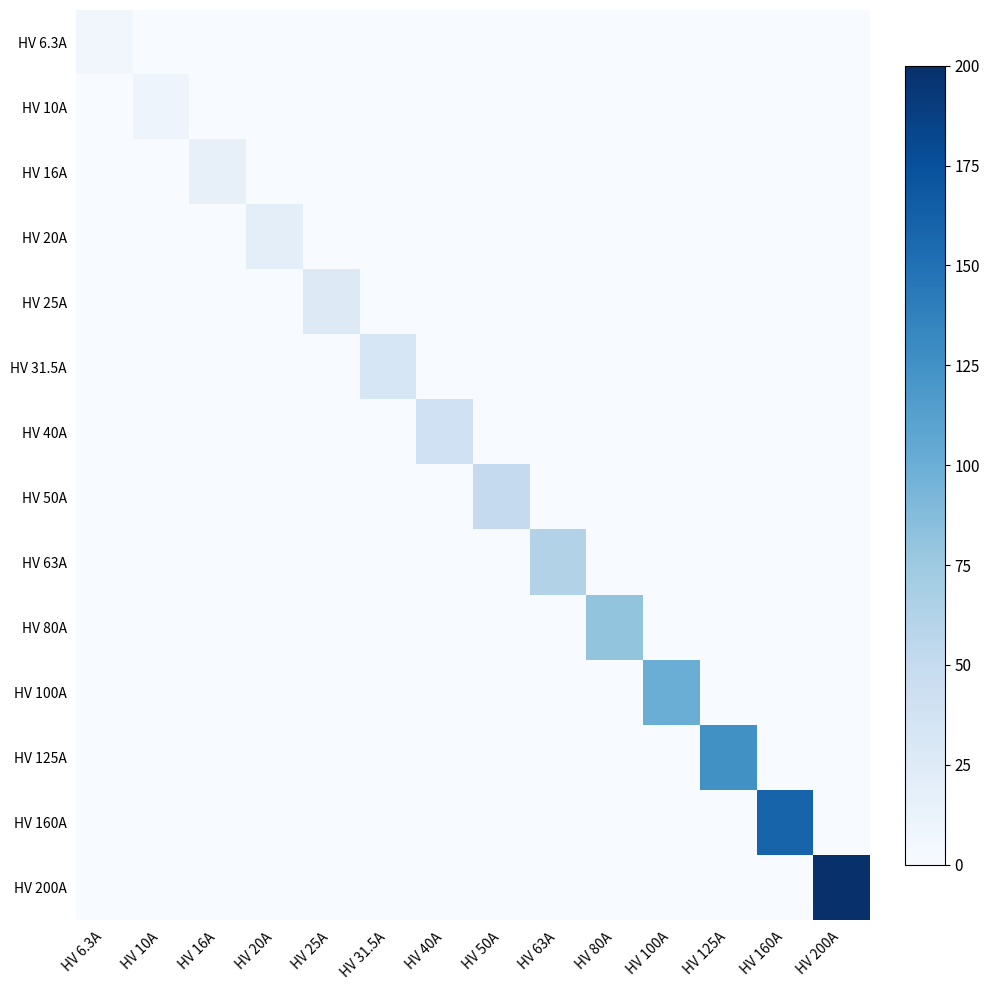

Which series has the widest spread of values?

HV 200A